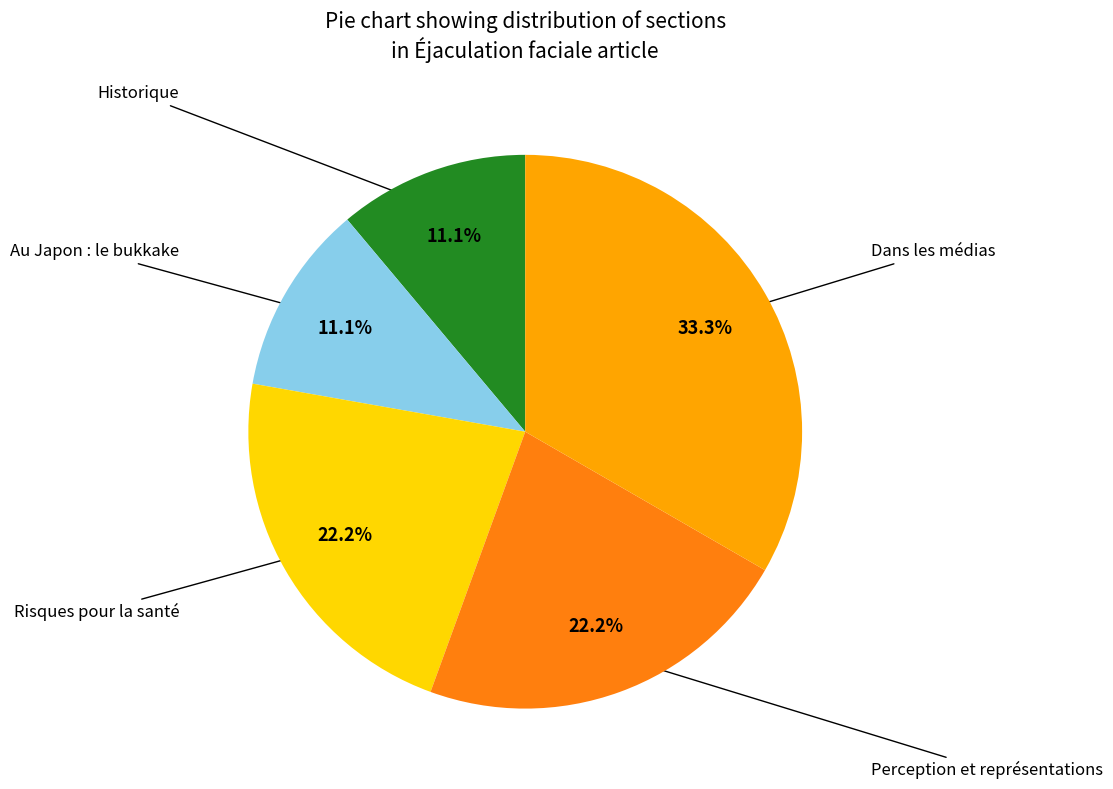

Is there any slice that represents more than half of the pie?

No